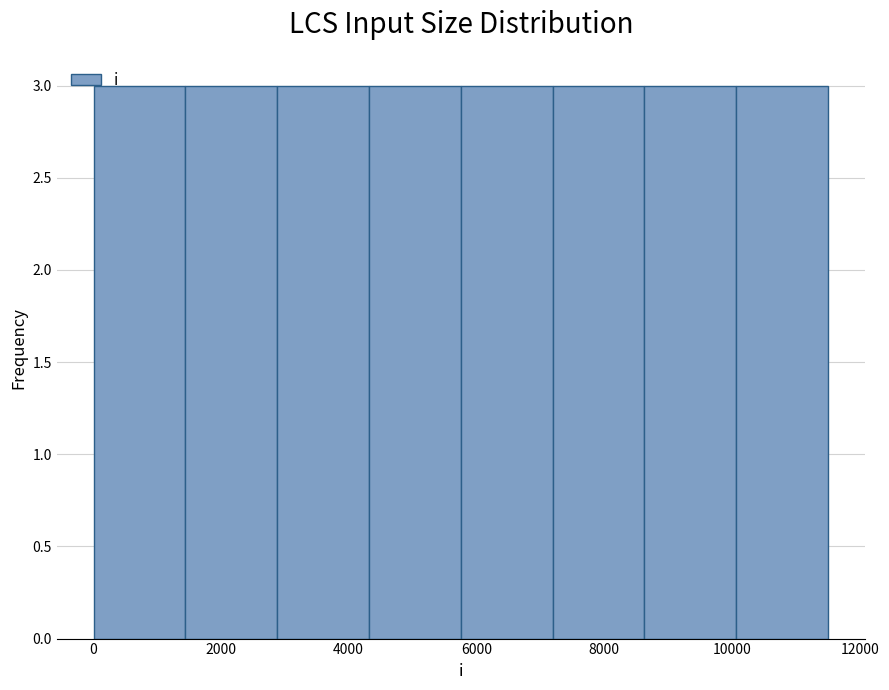

How tall is the bar that spans 8600 to 10000 on the x-axis? Neither the bar edges nor the heights are printed on the chart, so give them approximately, as read against the axes.

3